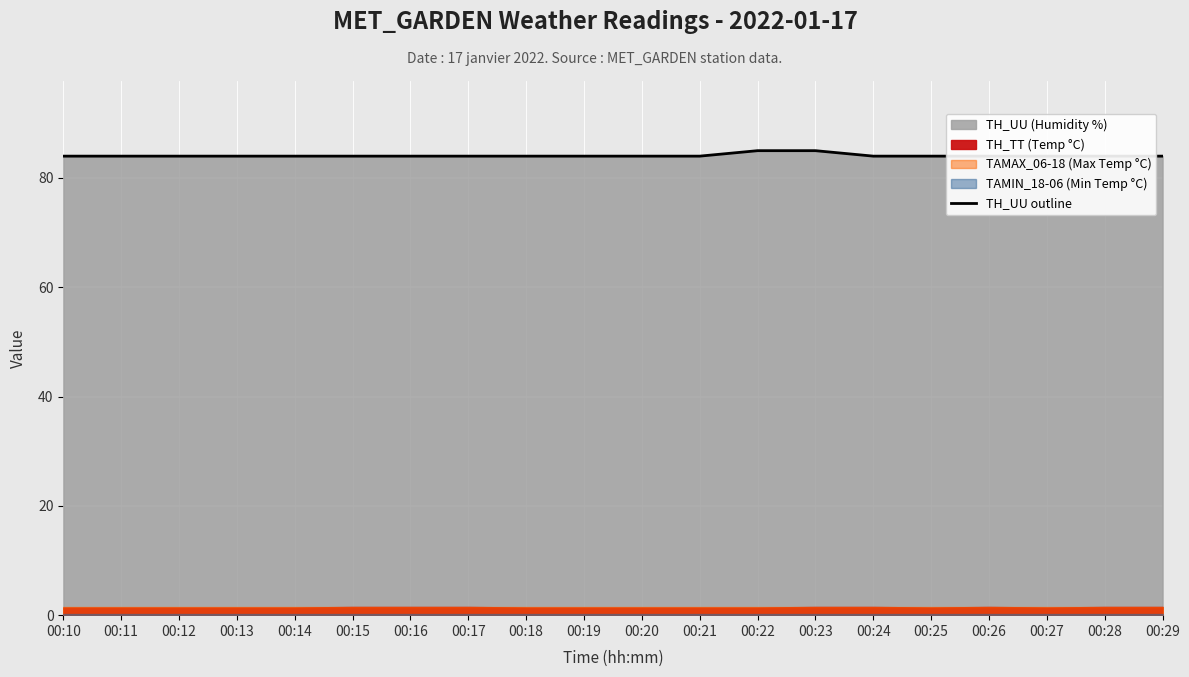

What is the change in value from 00:14 to 00:23?

+1